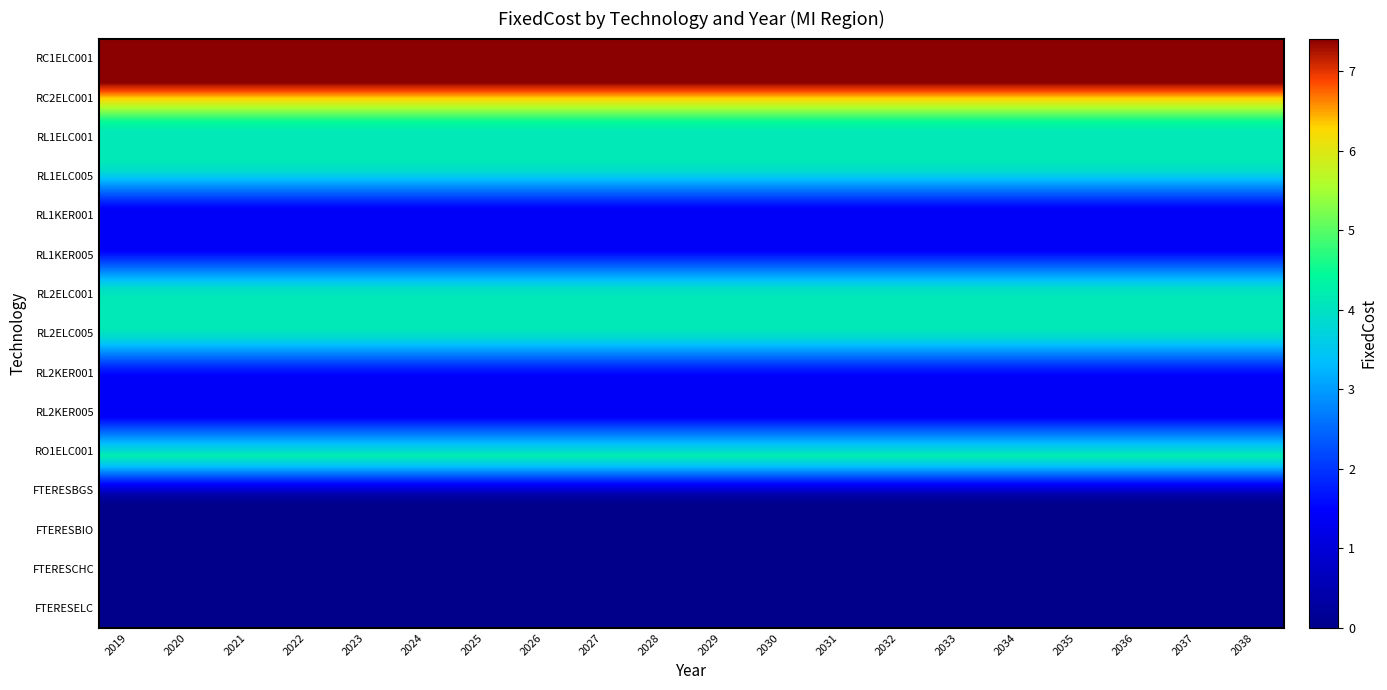

Reading left to right, extract all data points from this chart.

RC1ELC001: 7.4	7.4	7.4	7.4	7.4	7.4	7.4	7.4	7.4	7.4	7.4	7.4	7.4	7.4	7.4	7.4	7.4	7.4	7.4	7.4
RC2ELC001: 7.4	7.4	7.4	7.4	7.4	7.4	7.4	7.4	7.4	7.4	7.4	7.4	7.4	7.4	7.4	7.4	7.4	7.4	7.4	7.4
RL1ELC001: 4.1	4.1	4.1	4.1	4.1	4.1	4.1	4.1	4.1	4.1	4.1	4.1	4.1	4.1	4.1	4.1	4.1	4.1	4.1	4.1
RL1ELC005: 4.1	4.1	4.1	4.1	4.1	4.1	4.1	4.1	4.1	4.1	4.1	4.1	4.1	4.1	4.1	4.1	4.1	4.1	4.1	4.1
RL1KER001: 1.4	1.4	1.4	1.4	1.4	1.4	1.4	1.4	1.4	1.4	1.4	1.4	1.4	1.4	1.4	1.4	1.4	1.4	1.4	1.4
RL1KER005: 1.4	1.4	1.4	1.4	1.4	1.4	1.4	1.4	1.4	1.4	1.4	1.4	1.4	1.4	1.4	1.4	1.4	1.4	1.4	1.4
RL2ELC001: 4.1	4.1	4.1	4.1	4.1	4.1	4.1	4.1	4.1	4.1	4.1	4.1	4.1	4.1	4.1	4.1	4.1	4.1	4.1	4.1
RL2ELC005: 4.1	4.1	4.1	4.1	4.1	4.1	4.1	4.1	4.1	4.1	4.1	4.1	4.1	4.1	4.1	4.1	4.1	4.1	4.1	4.1
RL2KER001: 1.4	1.4	1.4	1.4	1.4	1.4	1.4	1.4	1.4	1.4	1.4	1.4	1.4	1.4	1.4	1.4	1.4	1.4	1.4	1.4
RL2KER005: 1.4	1.4	1.4	1.4	1.4	1.4	1.4	1.4	1.4	1.4	1.4	1.4	1.4	1.4	1.4	1.4	1.4	1.4	1.4	1.4
RO1ELC001: 4.3	4.3	4.3	4.3	4.3	4.3	4.3	4.3	4.3	4.3	4.3	4.3	4.3	4.3	4.3	4.3	4.3	4.3	4.3	4.3
FTERESBGS: 0.0	0.0	0.0	0.0	0.0	0.0	0.0	0.0	0.0	0.0	0.0	0.0	0.0	0.0	0.0	0.0	0.0	0.0	0.0	0.0
FTERESBIO: 0.0	0.0	0.0	0.0	0.0	0.0	0.0	0.0	0.0	0.0	0.0	0.0	0.0	0.0	0.0	0.0	0.0	0.0	0.0	0.0
FTERESCHC: 0.0	0.0	0.0	0.0	0.0	0.0	0.0	0.0	0.0	0.0	0.0	0.0	0.0	0.0	0.0	0.0	0.0	0.0	0.0	0.0
FTERESELC: 0.0	0.0	0.0	0.0	0.0	0.0	0.0	0.0	0.0	0.0	0.0	0.0	0.0	0.0	0.0	0.0	0.0	0.0	0.0	0.0